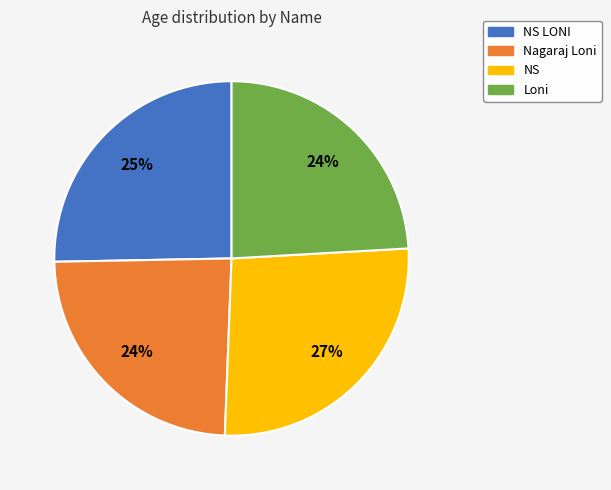

What is the ratio of the value at Nagaraj Loni to the value at Loni?

1.0